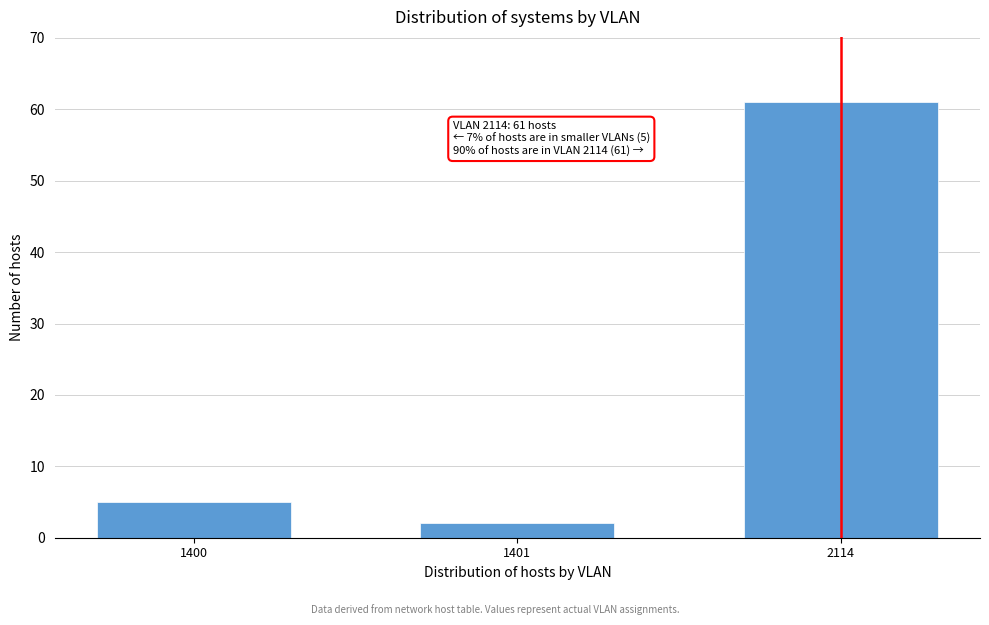

Reading left to right, list all the values displayed in this chart.

5	2	61